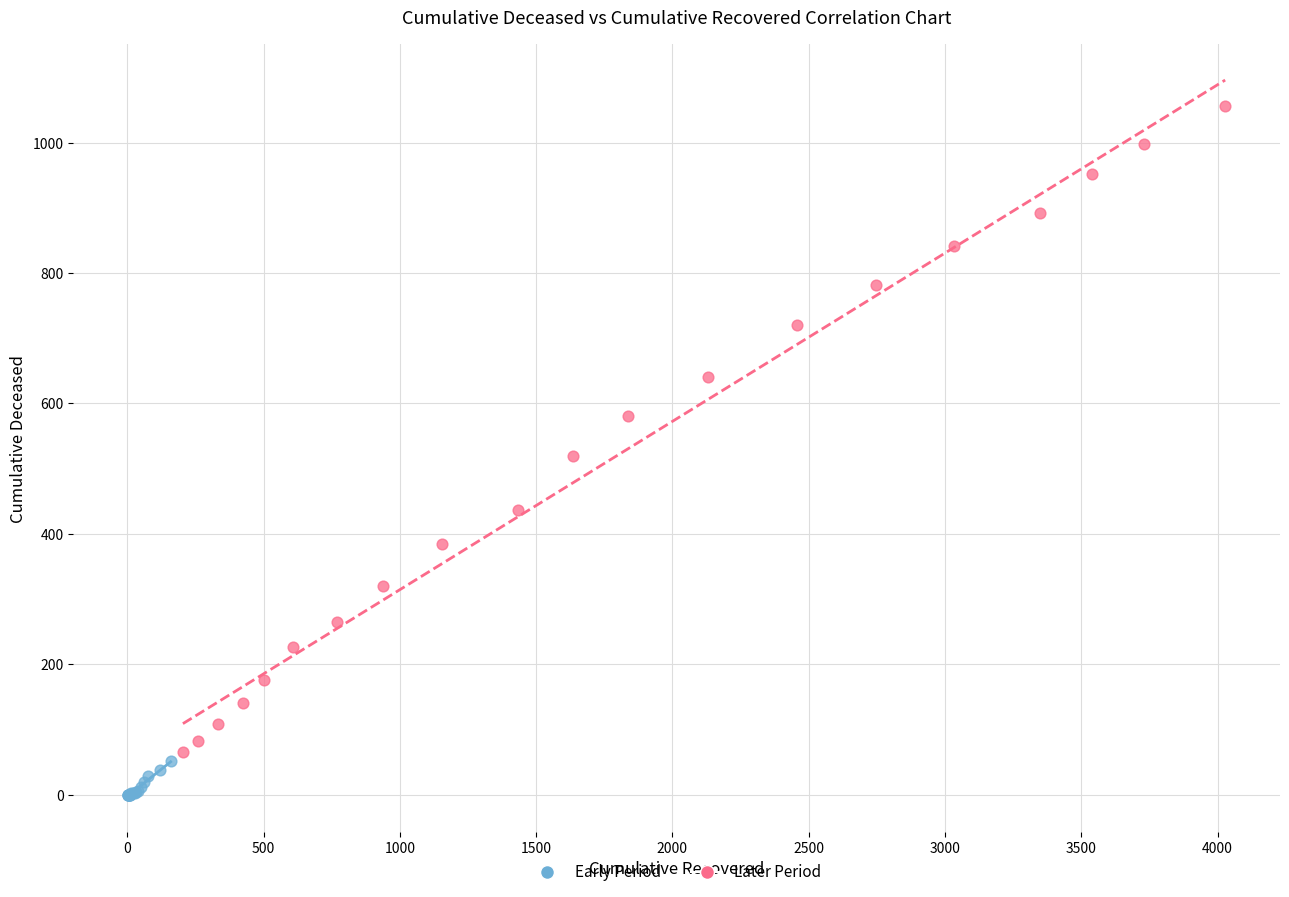

Which series reaches the minimum Y coordinate?

Early Period